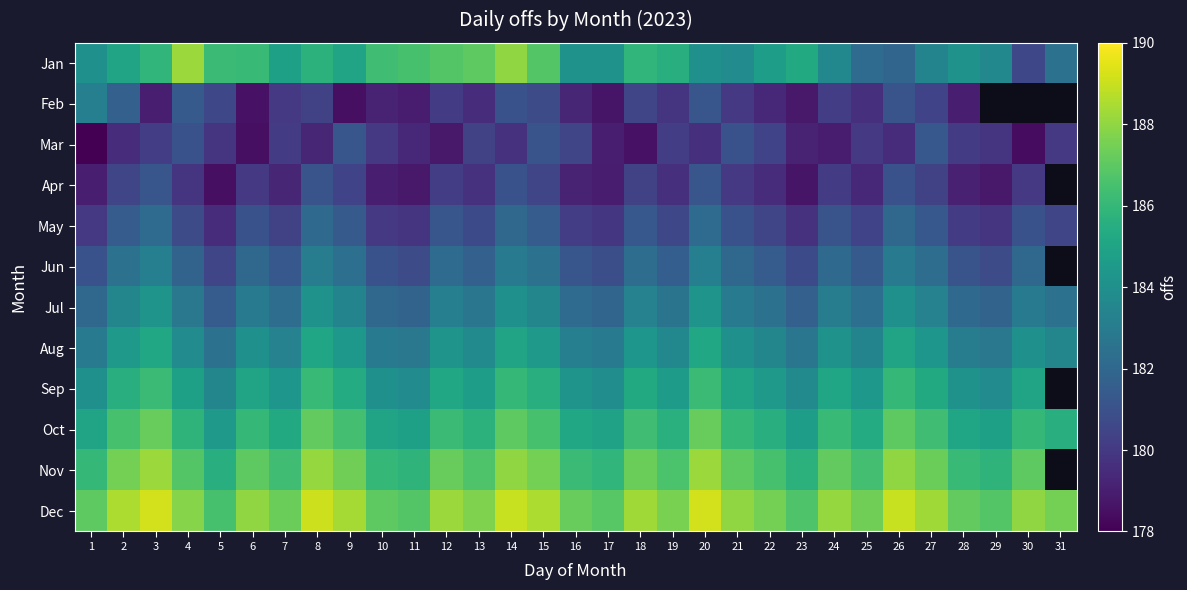

Is it true that Mar equals 179.5 at 26?

True